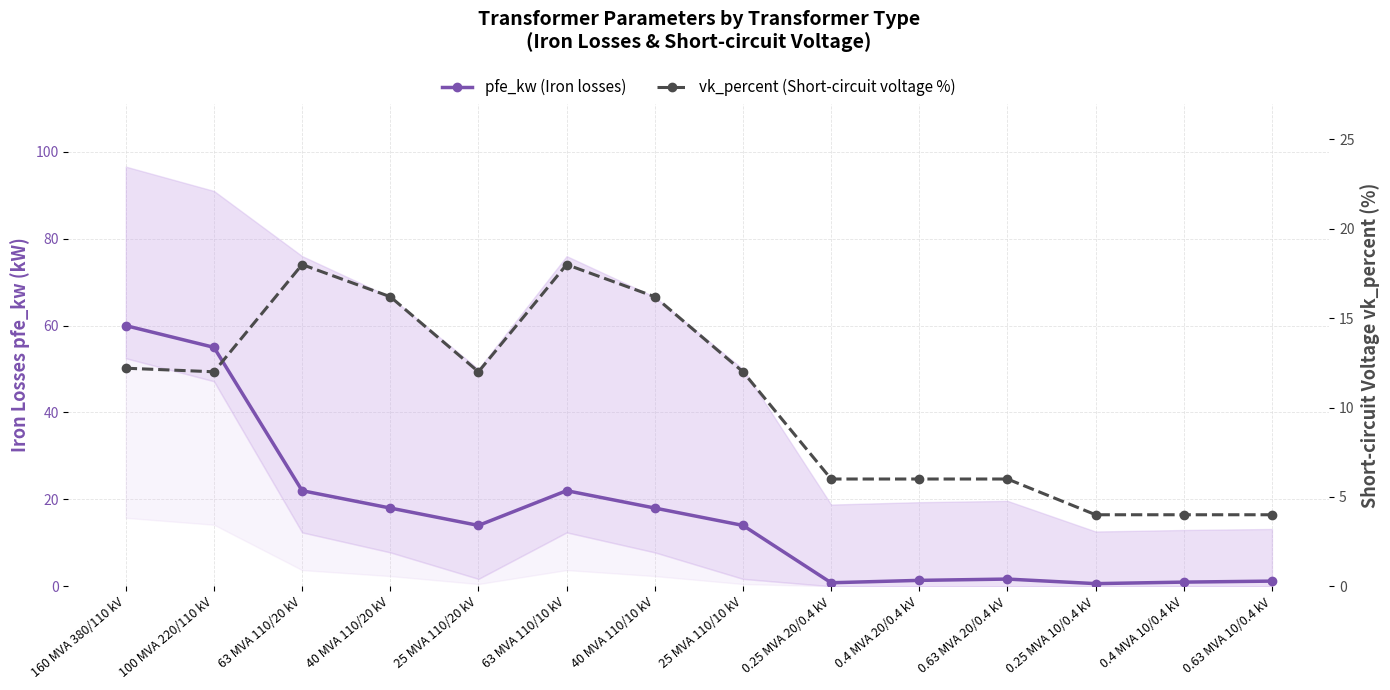

At how many categories does at least one series exceed 29?

2